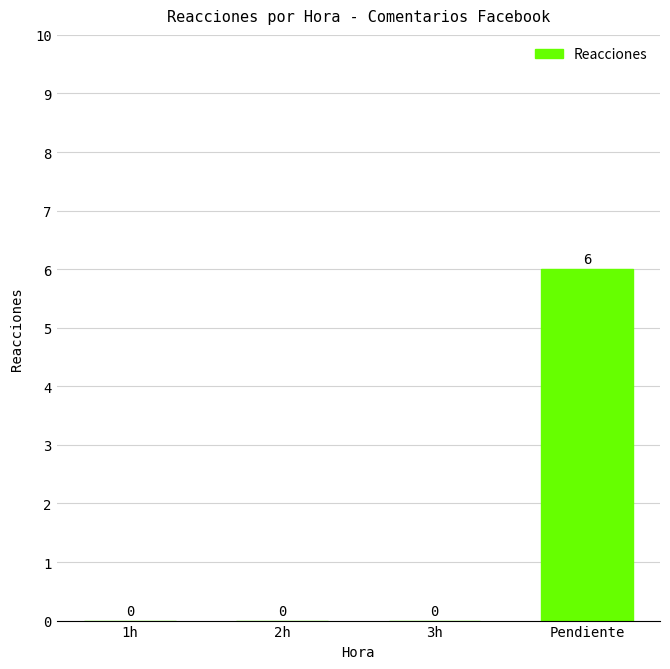

Between 3h and Pendiente, which is larger?

Pendiente